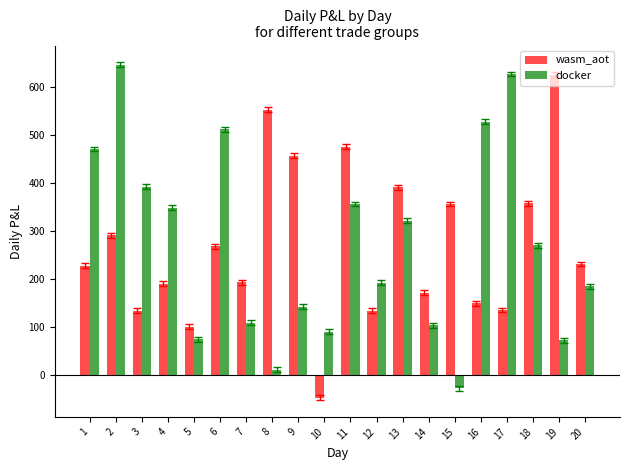

The value of wasm_aot at 14 is 170.5. True or false?

True